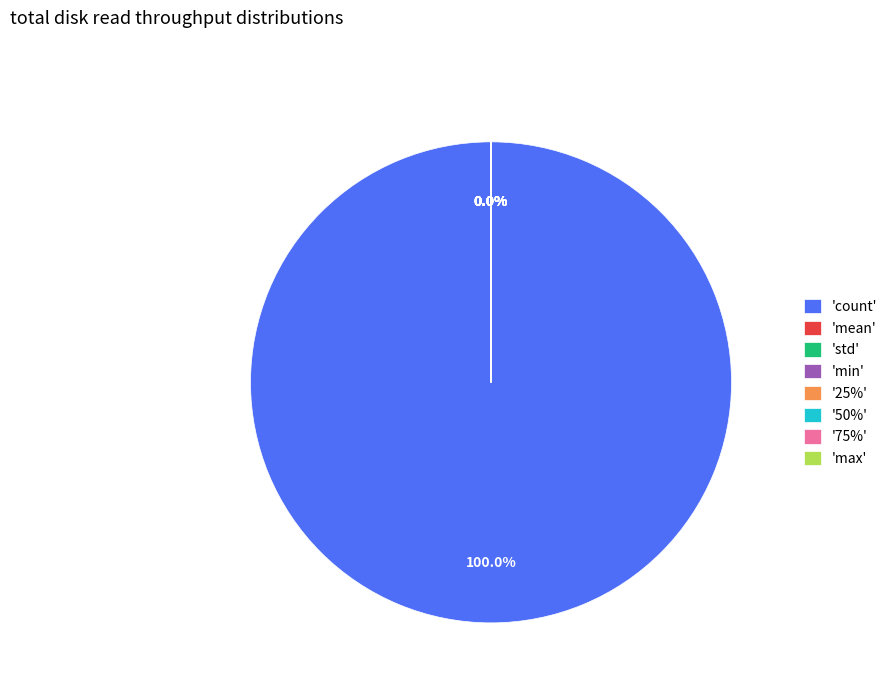

What is the largest slice in the pie chart?

count